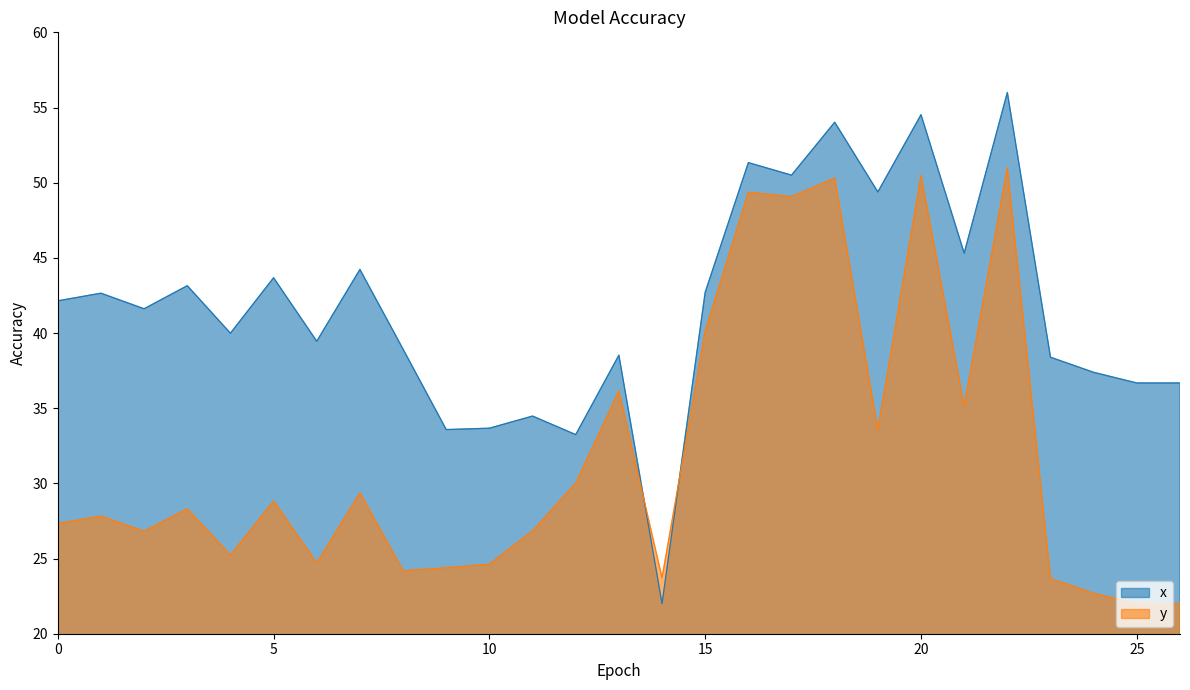

What is the spread (max minus min) of values at 3?

14.8